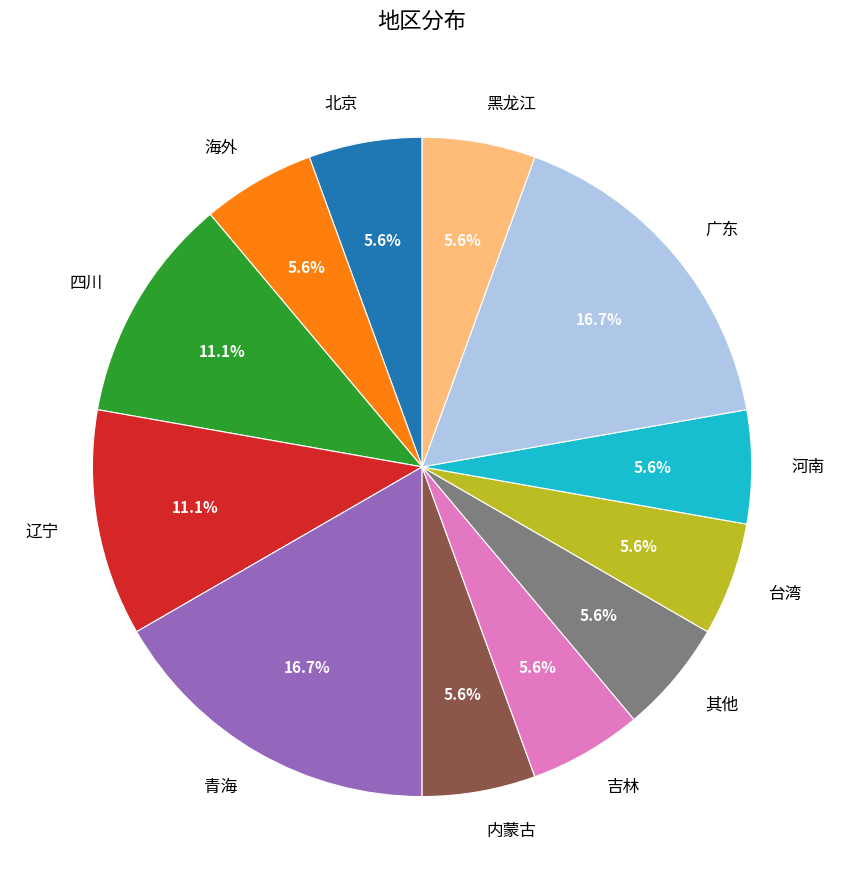

Approximately how many times larger is the value at 北京 compared to 河南?

1.0